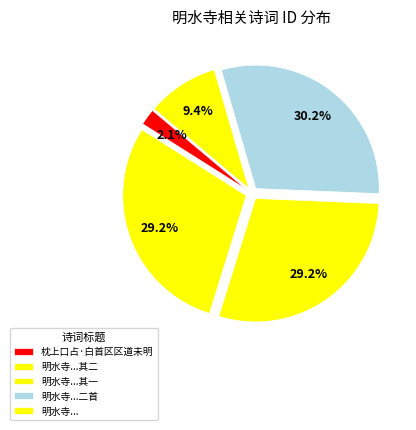

How many segments does this pie chart have?

5